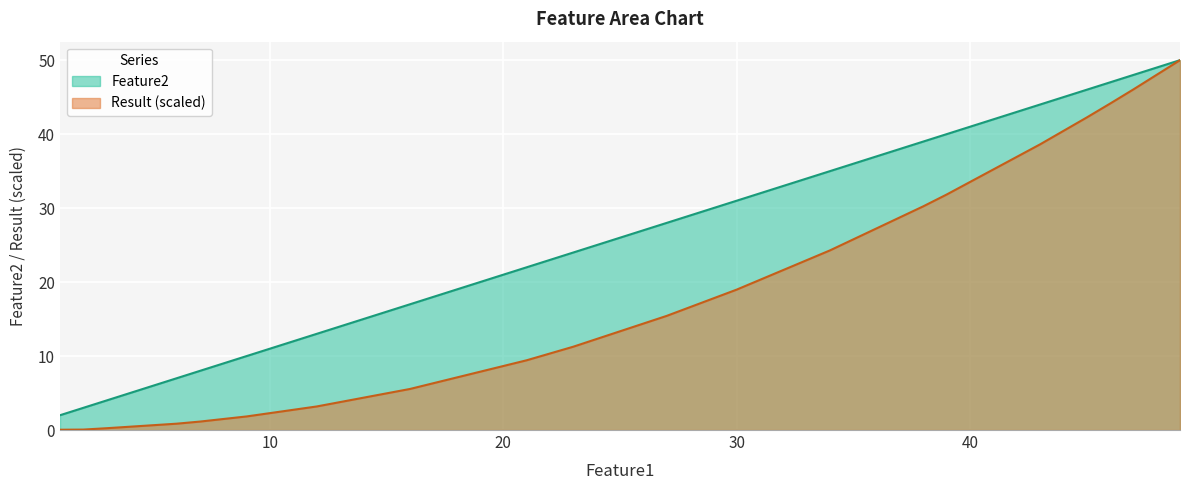

Rank the series at 27 from highest to lowest value.

Feature2, Result